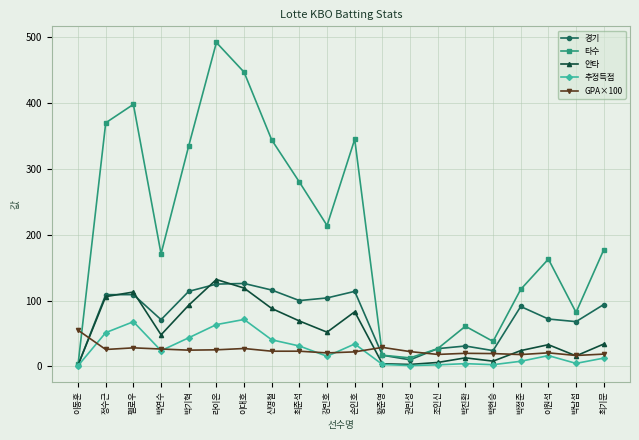

What is the label of the 14th point from the left?

조인신